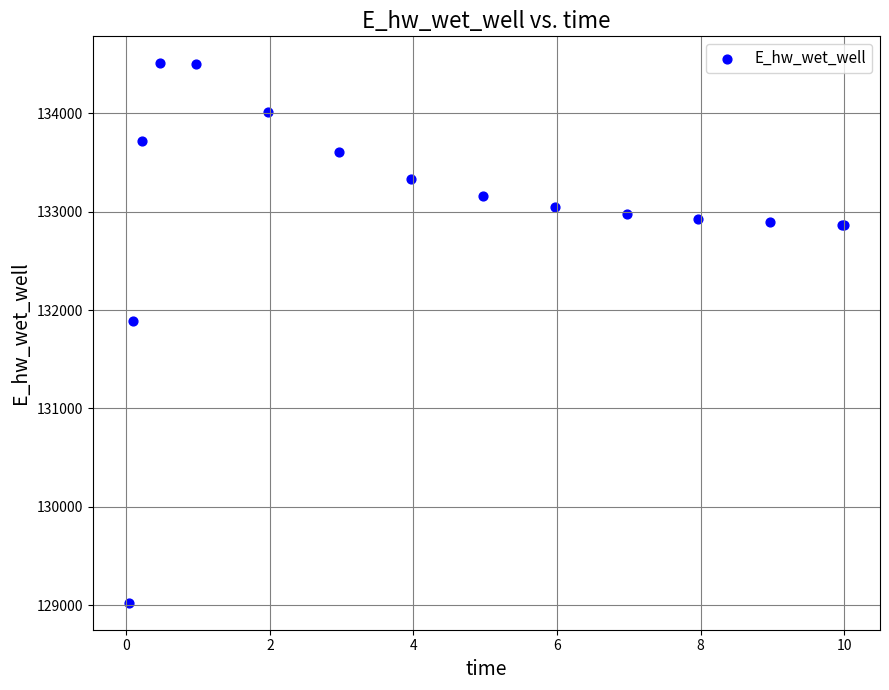

What Y value in the scatter plot is closest to 131766?

131885.6